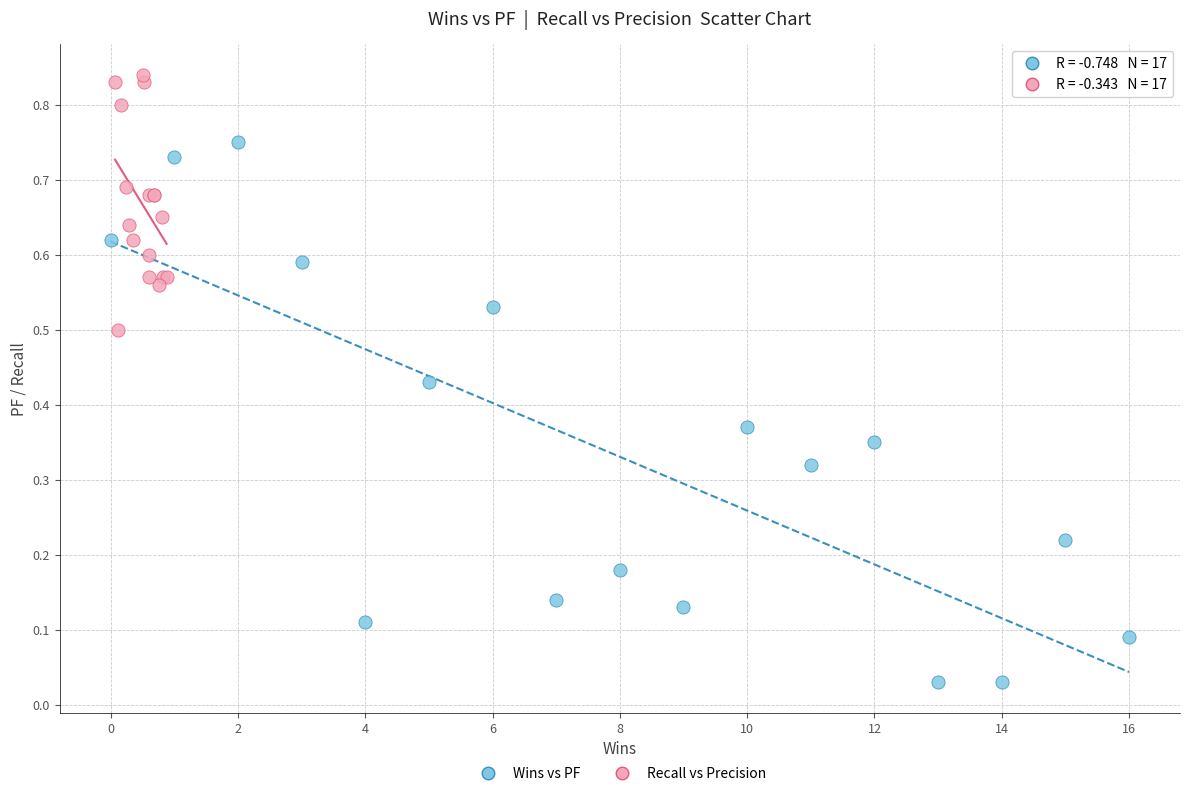

Which series contains the highest Y value?

Recall vs Precision